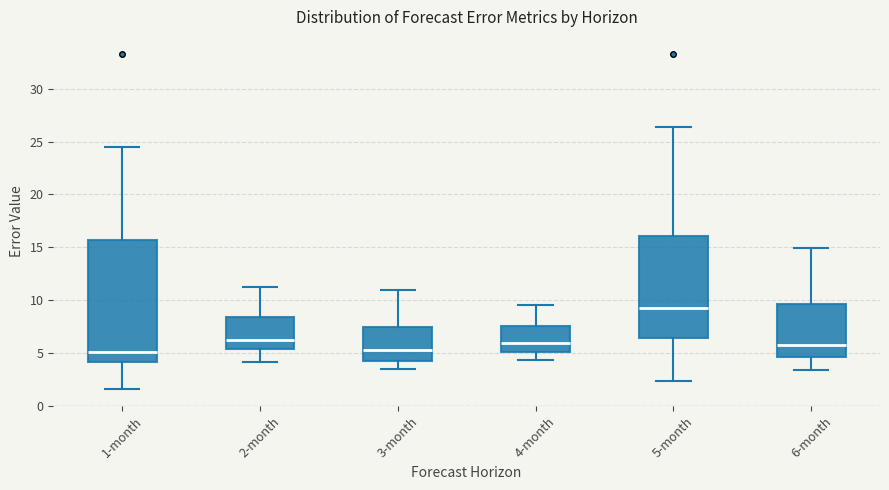

Reading left to right, transcribe this box plot: for each box, give where its median line is, the range the box spans, and where its two whiskers end, as read against the y-axis. The values are not printed on the chart, so give them approximately, as read against the axis.

1-month: median 5.0, box 4.0 to 15.5, whiskers 1.5 to 24.5
2-month: median 6.0, box 5.5 to 8.5, whiskers 4.0 to 11.5
3-month: median 5.0, box 4.0 to 7.5, whiskers 3.5 to 11.0
4-month: median 6.0, box 5.0 to 7.5, whiskers 4.5 to 9.5
5-month: median 9.5, box 6.5 to 16.0, whiskers 2.5 to 26.5
6-month: median 5.5, box 4.5 to 9.5, whiskers 3.5 to 15.0